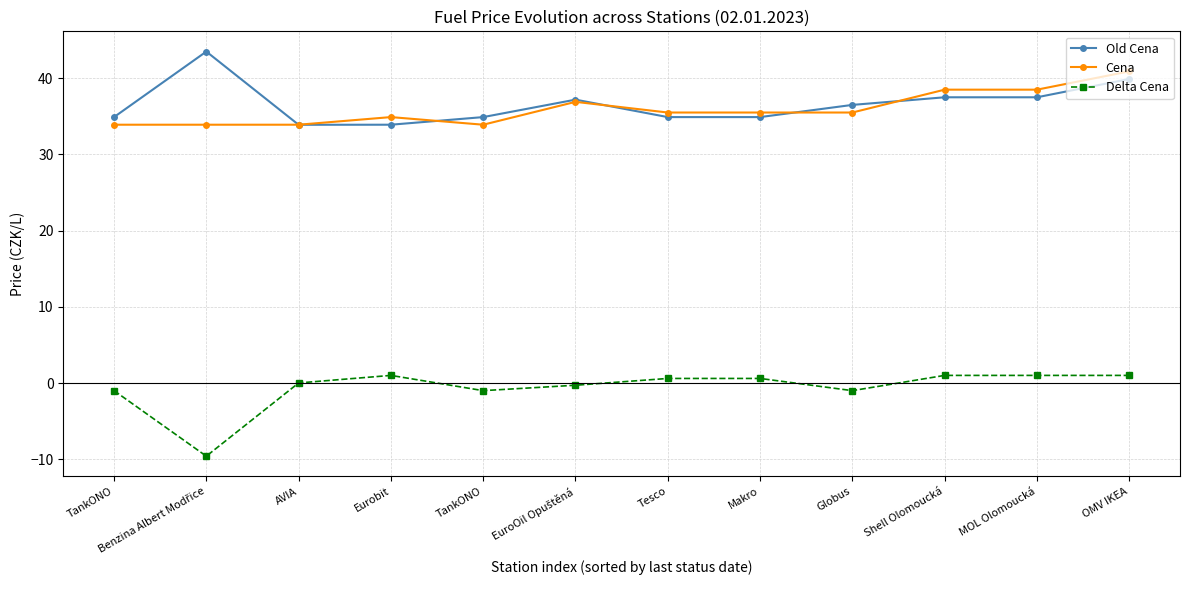

Is this an area chart (filled region under the line)?

No